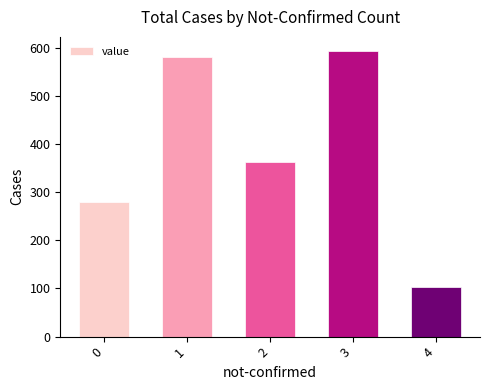

At which category does the chart reach its minimum across all series?

4